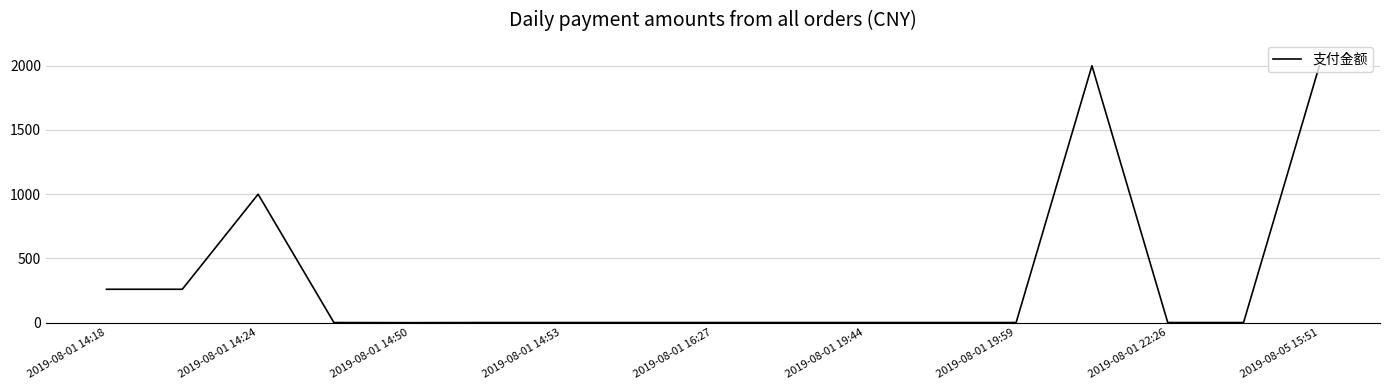

What is the maximum value shown in the chart?

2000